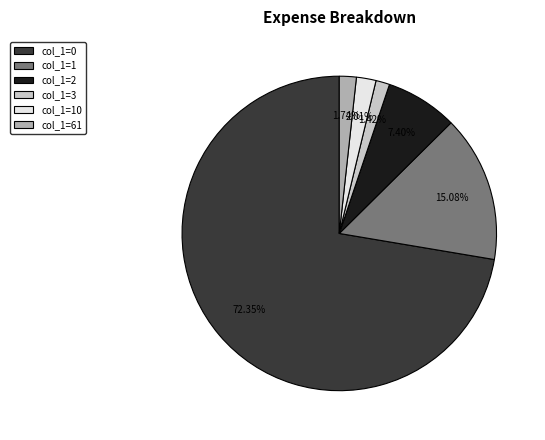

Between col_1=2 and col_1=0, which is larger?

col_1=0